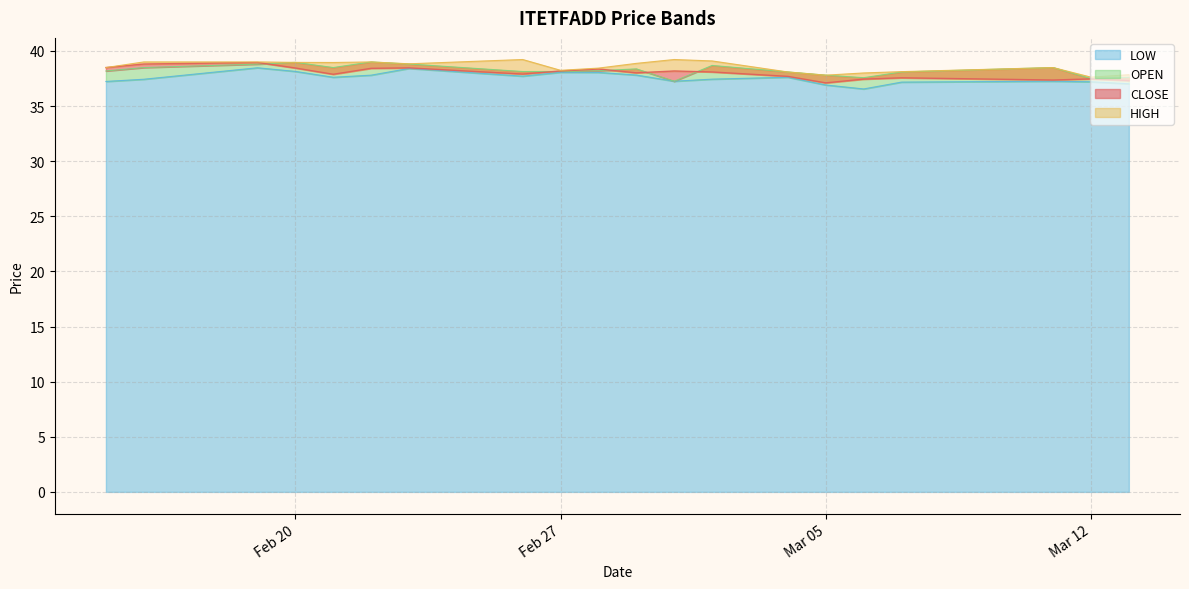

True or false: LOW and CLOSE cross at least once.

False